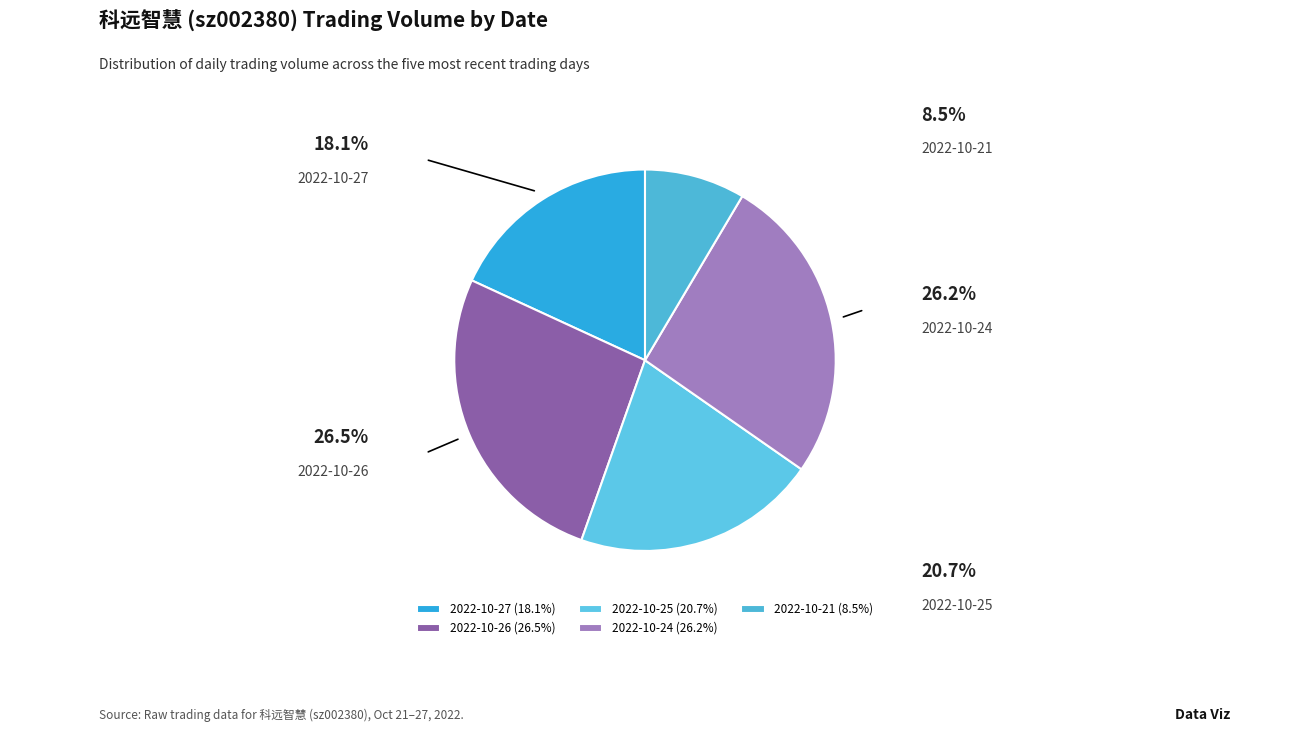

Does 2022-10-25 represent more than half of the total?

No